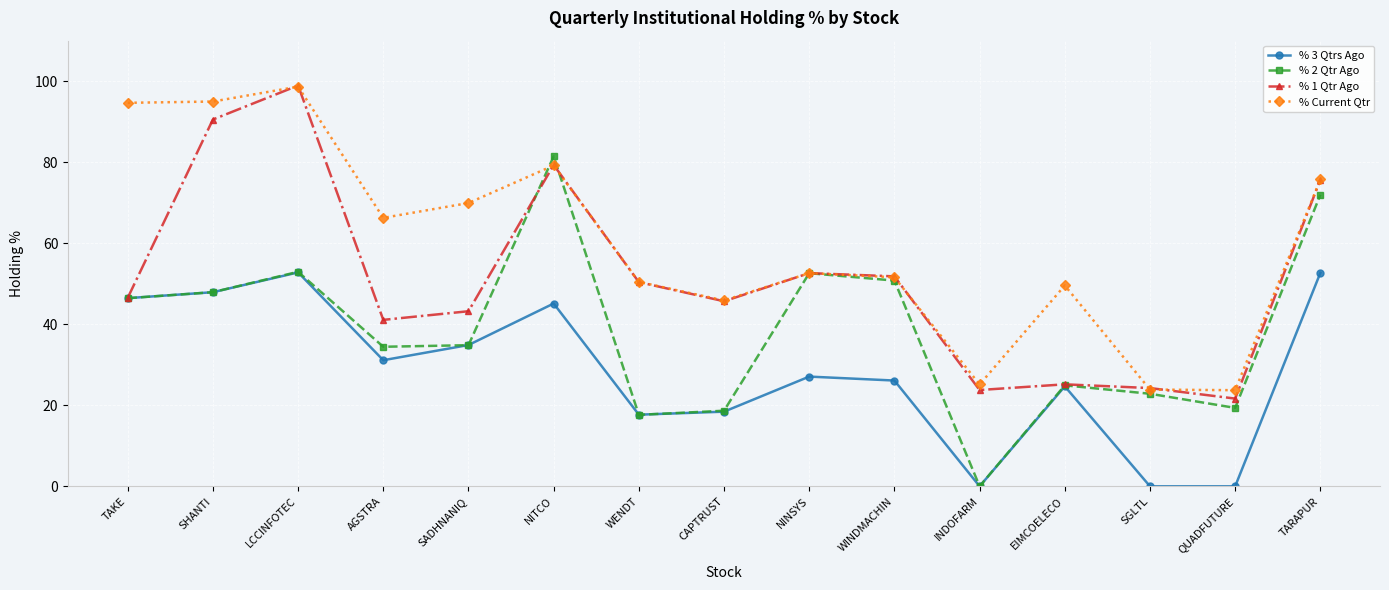

Which series has the largest range (max minus min)?

% 2 Qtr Ago